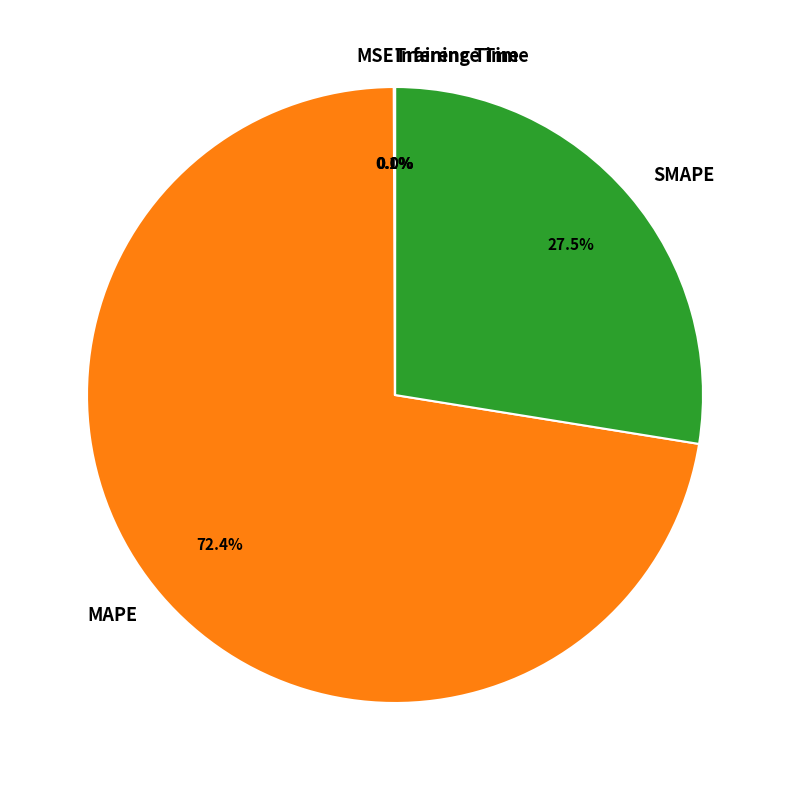

Is there any slice that represents more than half of the pie?

Yes